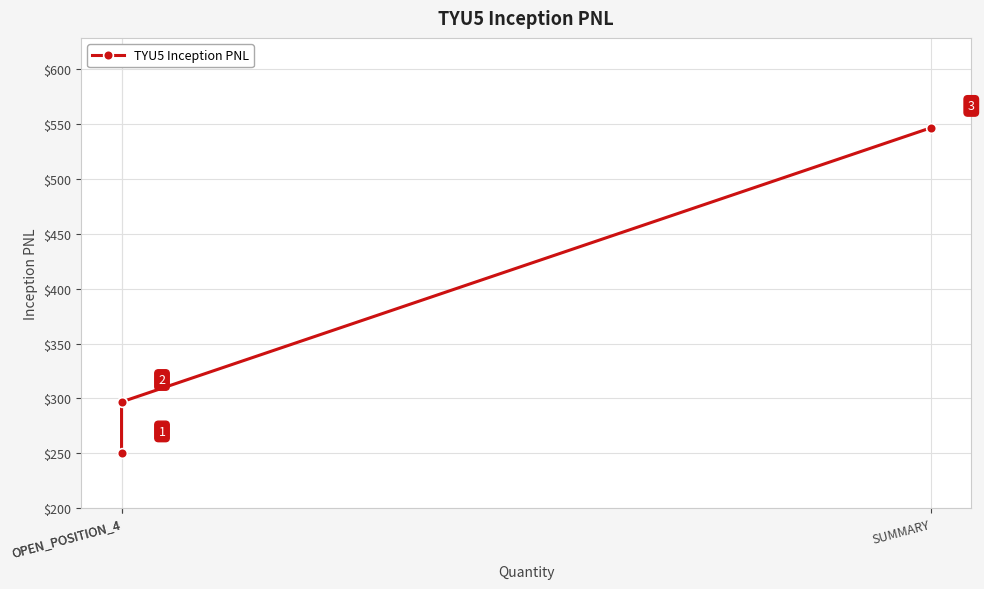

Reading left to right, transcribe all the data shown in this chart.

249.9	296.9	546.8